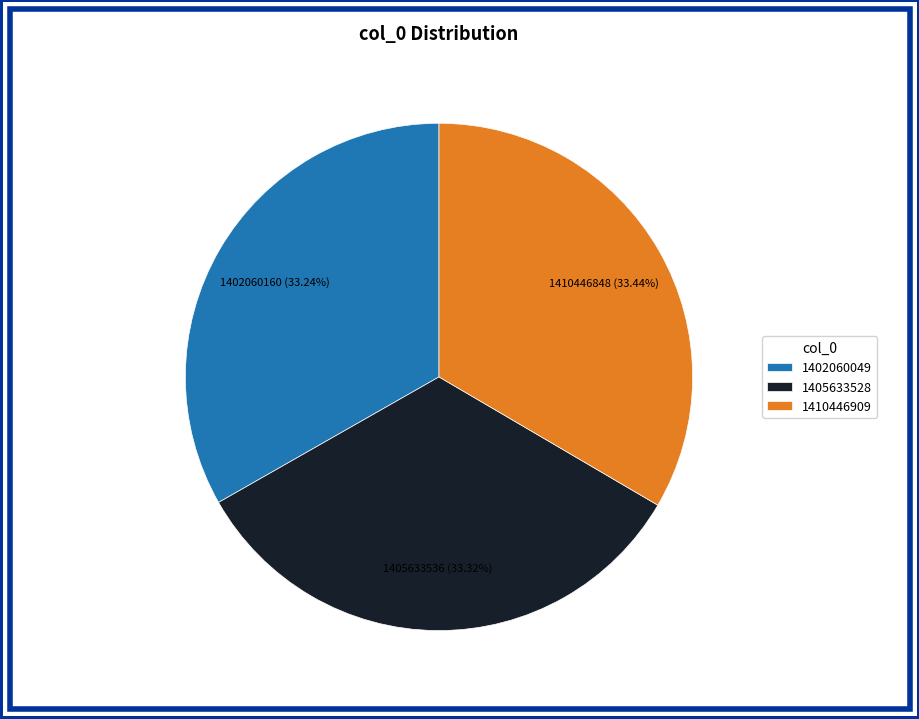

Approximately how many times larger is the value at 1405633528 compared to 1410446909?

1.0